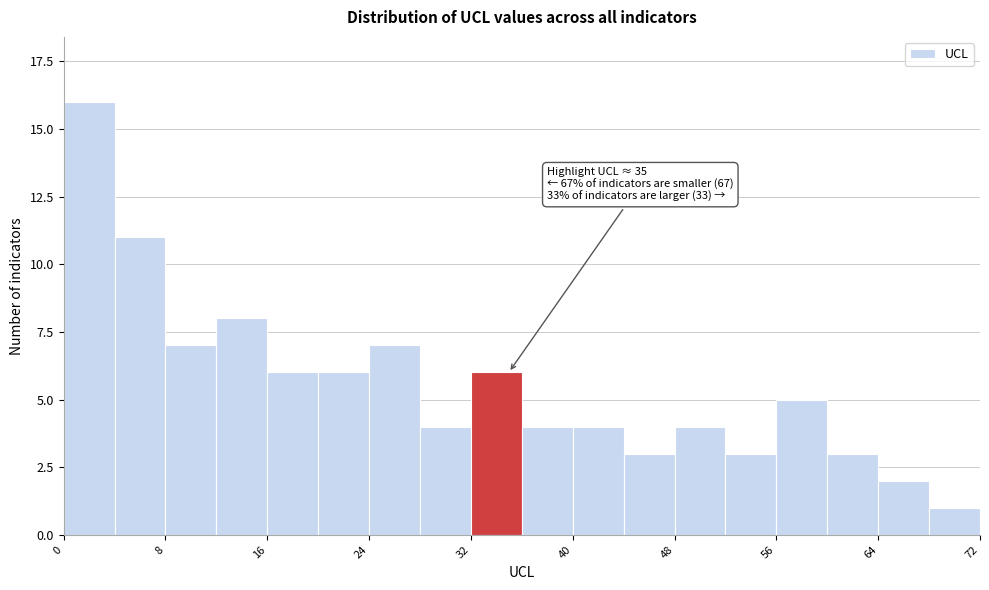

Around what value on the x-axis is the tallest bar? Give the approximate position of its centre, as read against the axis.

2